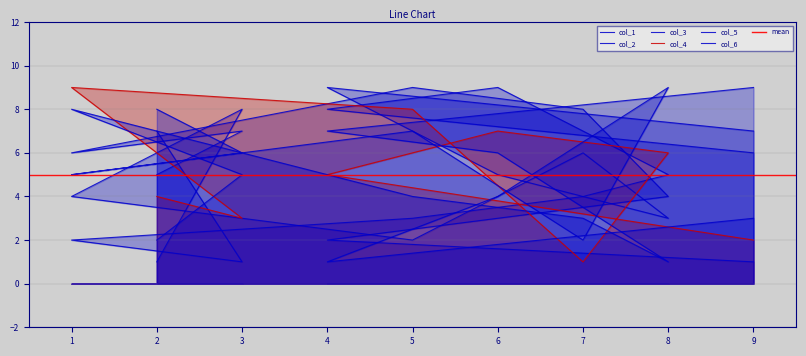

Which series has the largest range (max minus min)?

col_1